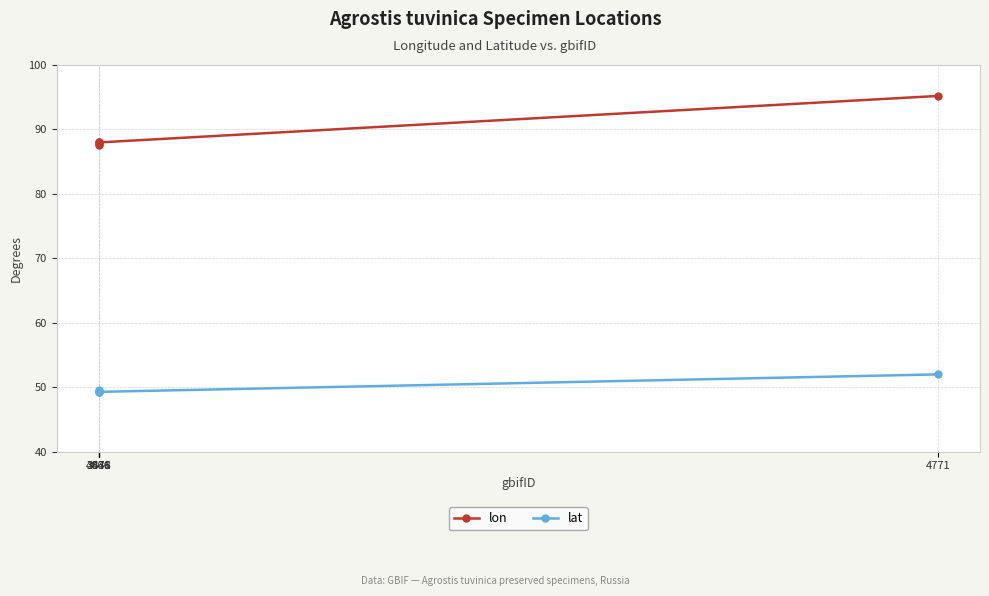

Which series has the widest spread of values?

lon